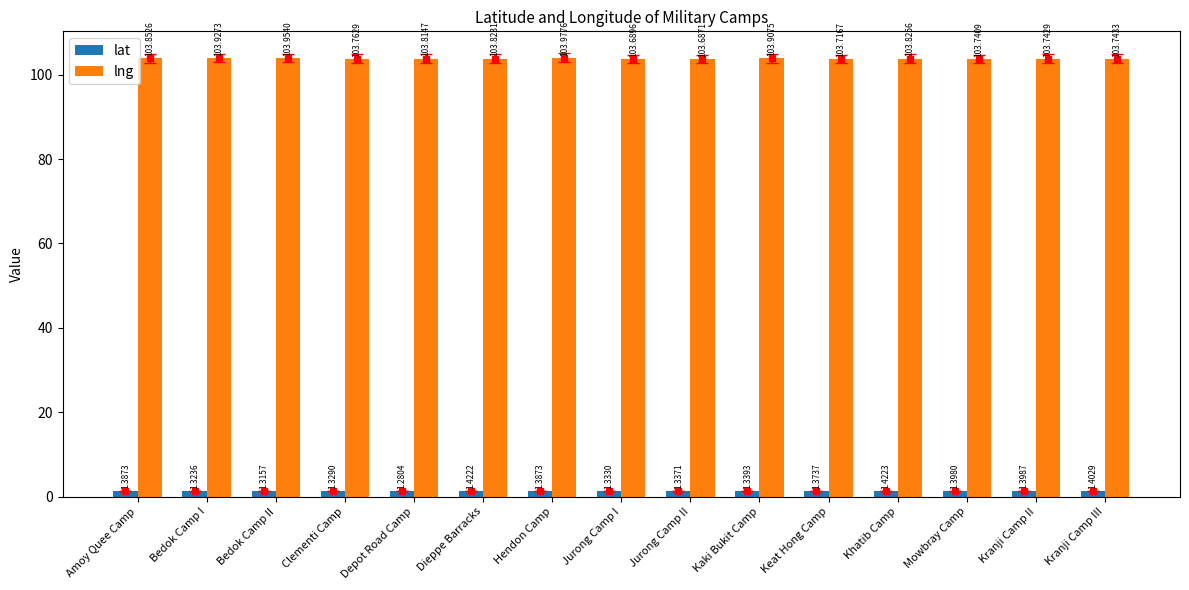

Which series has the largest total across all categories?

lng